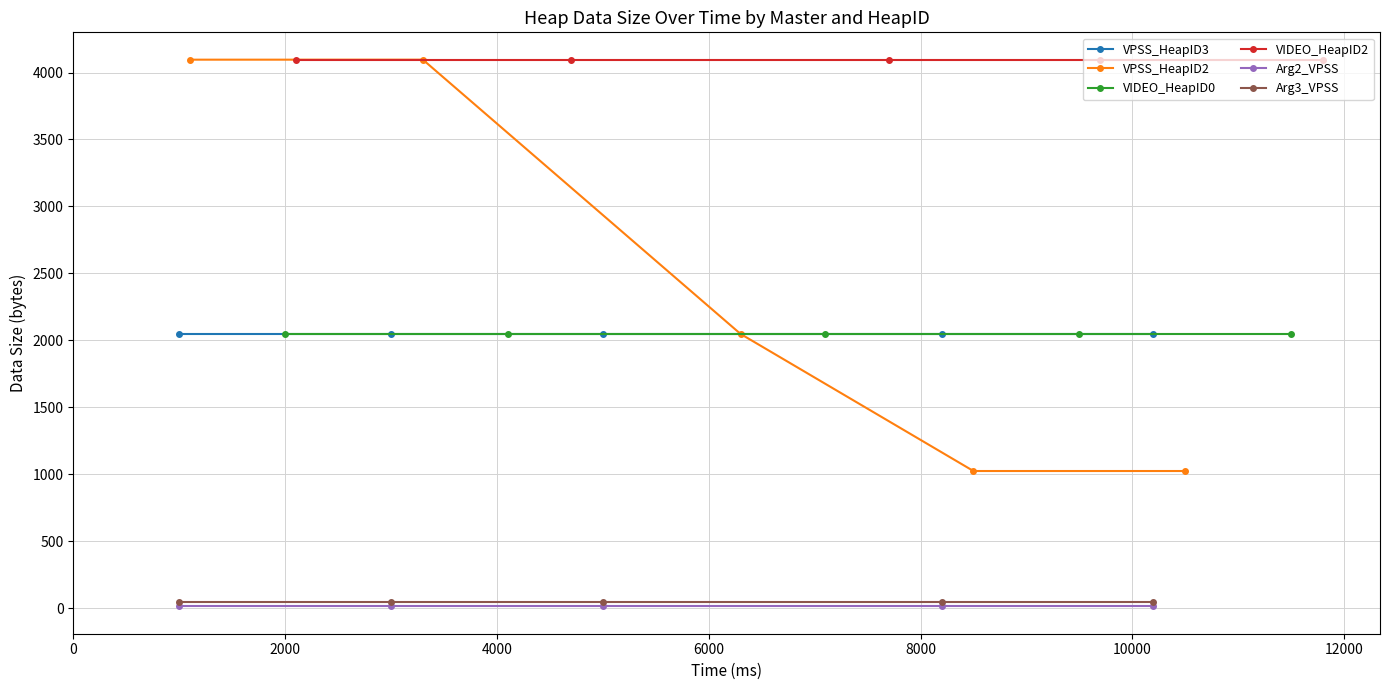

True or false: Arg2_VPSS and VIDEO_HeapID2 cross at least once.

False